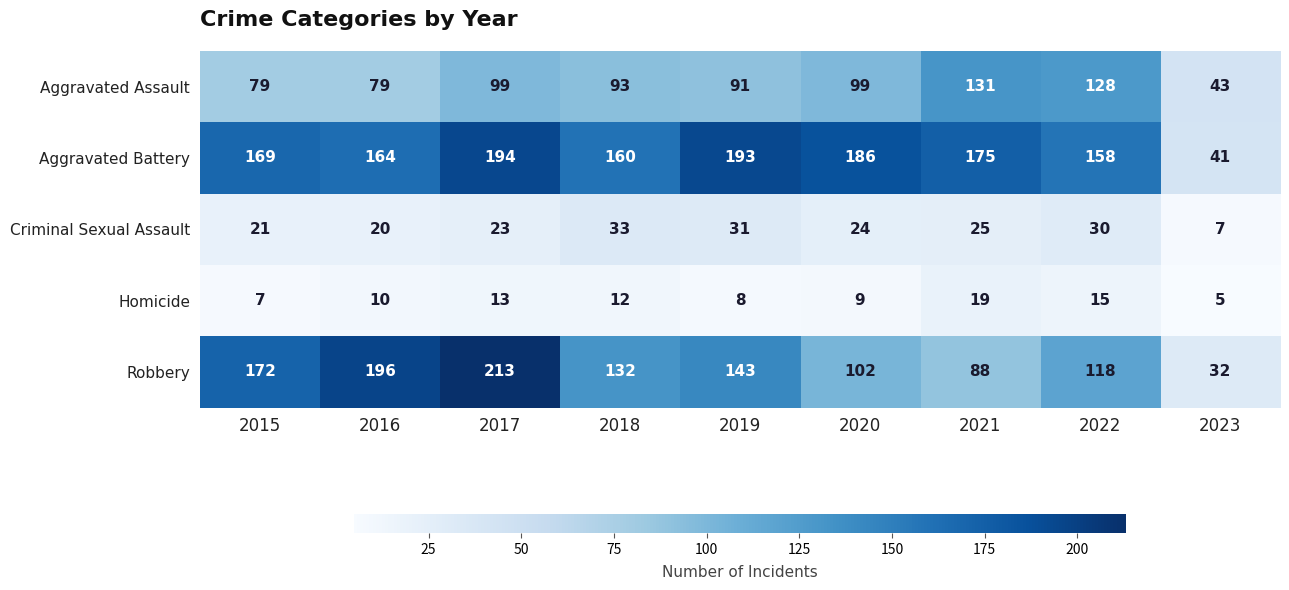

List the series in order of their peak value, highest first.

Robbery, Aggravated Battery, Aggravated Assault, Criminal Sexual Assault, Homicide